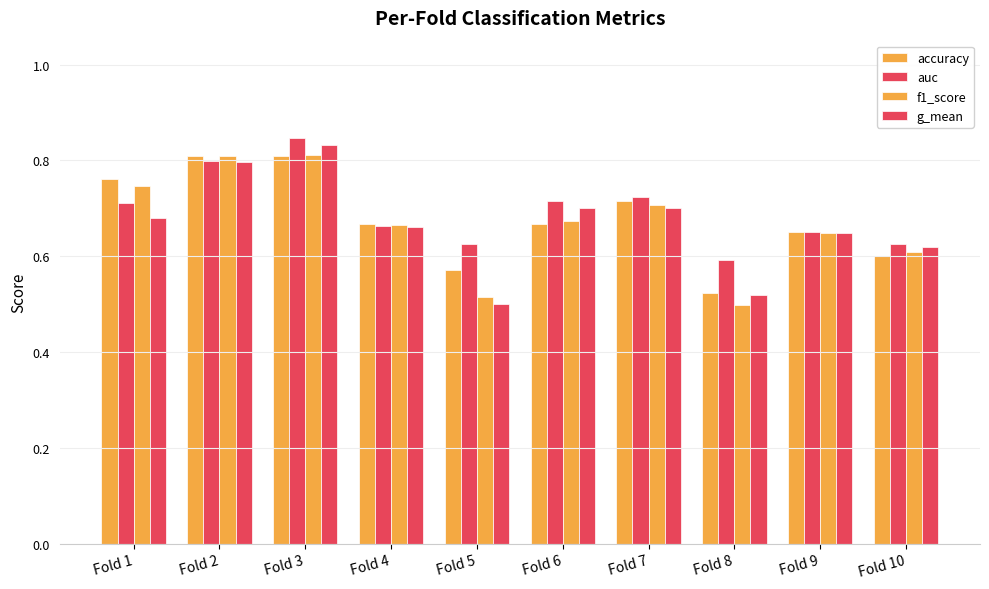

What is the difference between the g_mean values at Fold 9 and Fold 7?

0.1